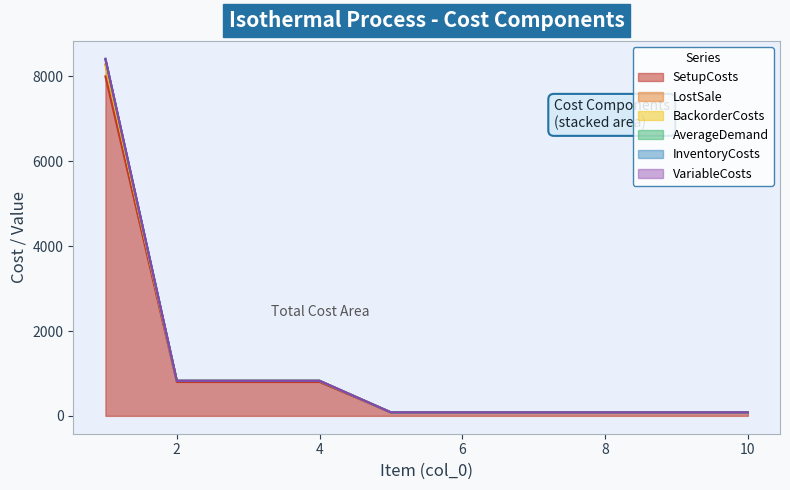

Rank the series at 9 from lowest to highest value.

SetupCosts, AverageDemand, LostSale, VariableCosts, InventoryCosts, BackorderCosts